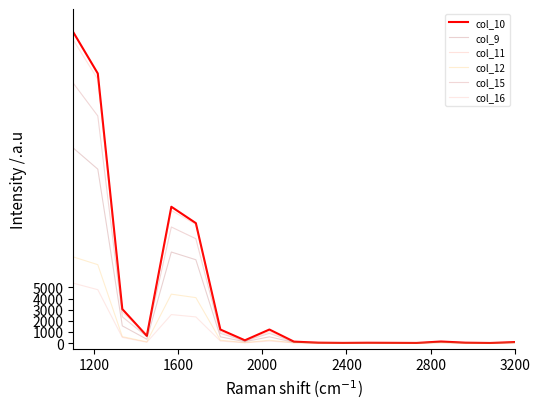

What is the difference between the second highest and second lowest values in the col_12 series?

7042